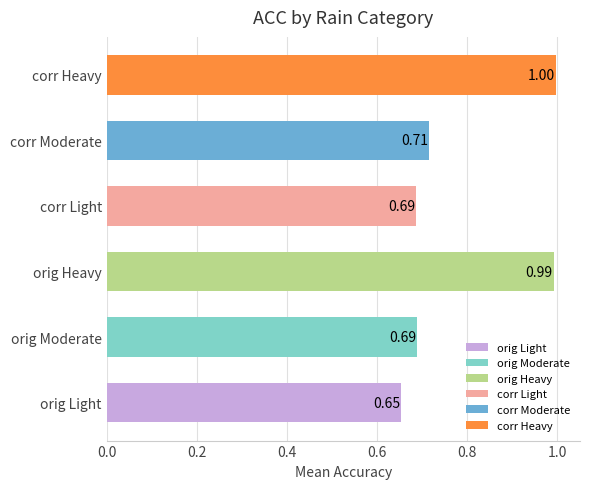

Which label corresponds to the smallest value in the chart?

orig Light